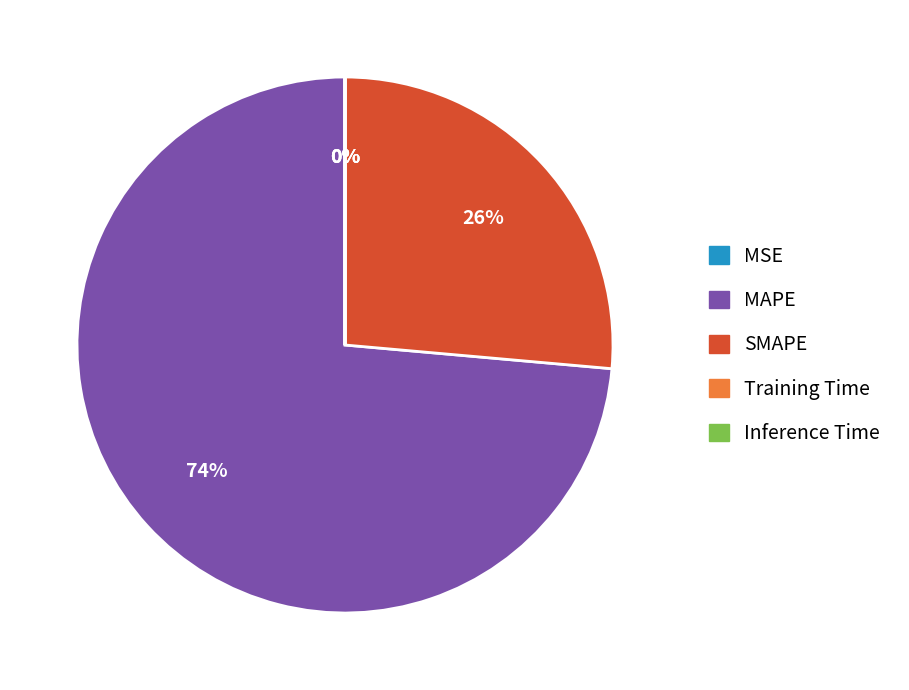

Which category has the biggest portion of the pie?

MAPE